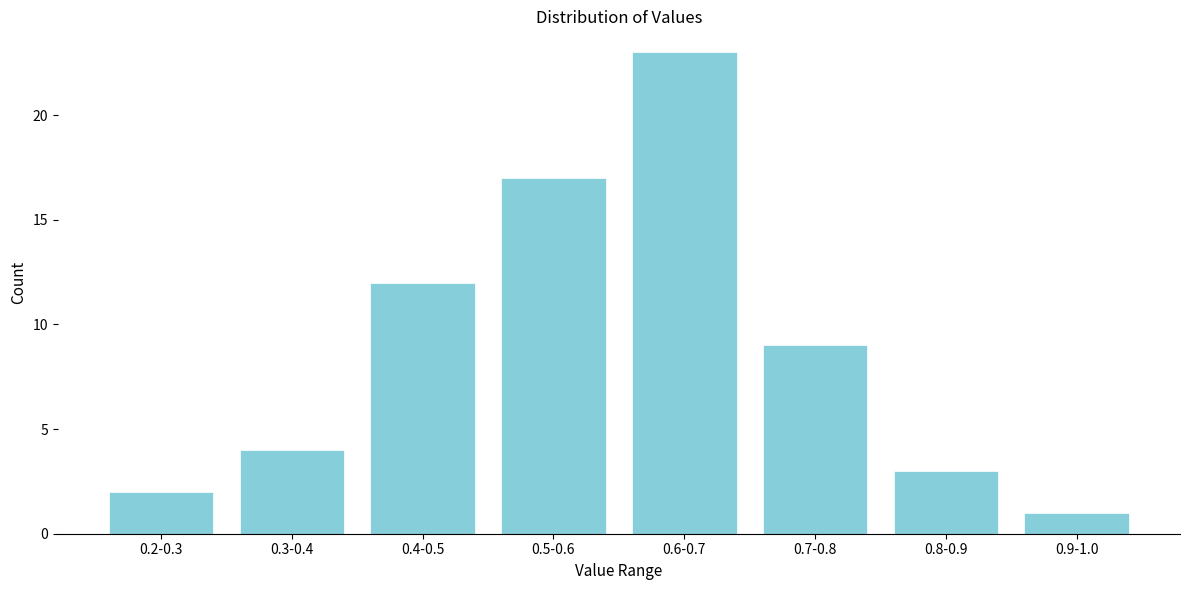

Reading left to right, transcribe all the data shown in this chart.

0.2-0.3=2	0.3-0.4=4	0.4-0.5=12	0.5-0.6=17	0.6-0.7=23	0.7-0.8=9	0.8-0.9=3	0.9-1.0=1